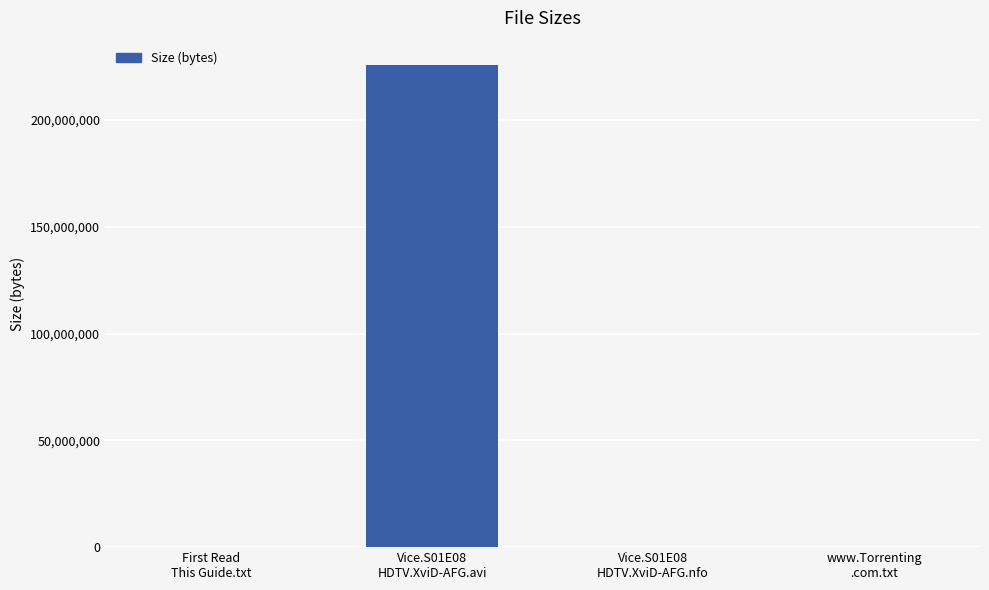

True or false: the data shows 382 at First Read
This Guide.txt.

True